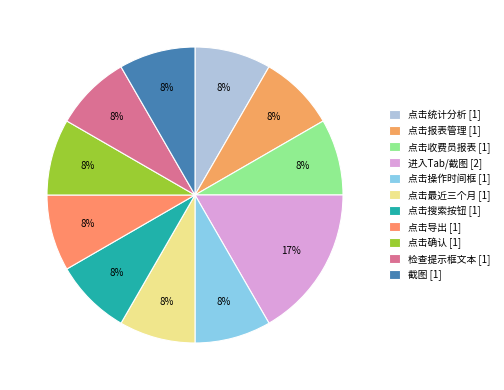

What percentage is the 点击最近三个月 slice, to the nearest percent?

8%